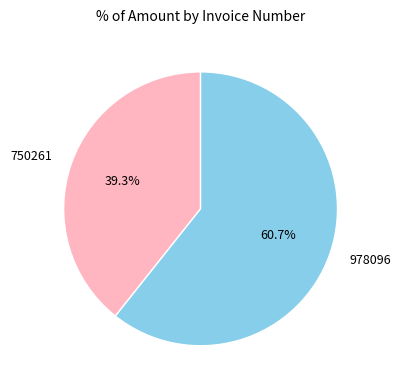

To the nearest percent, what is the difference between the 750261 and 978096 slice percentages?

21%